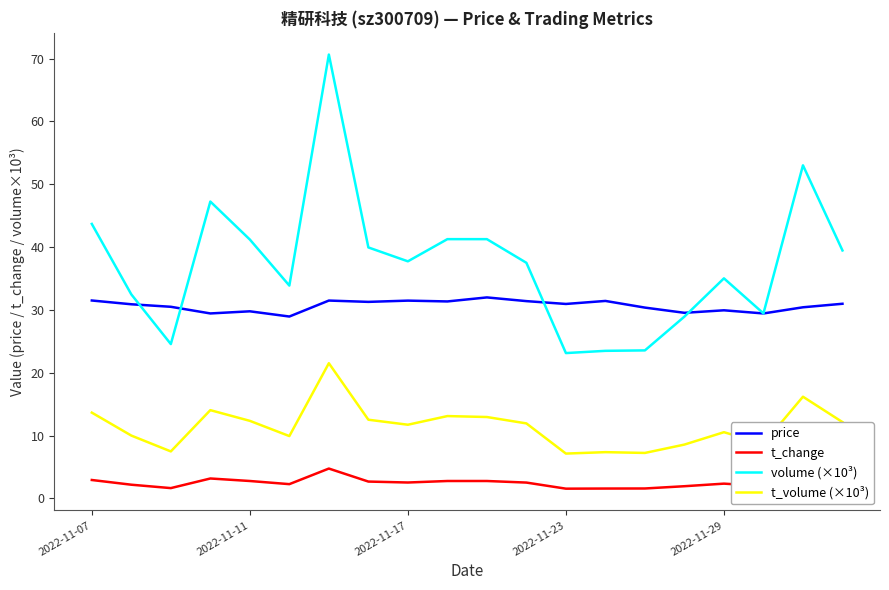

Which series has the largest total across all categories?

volume (×10³)